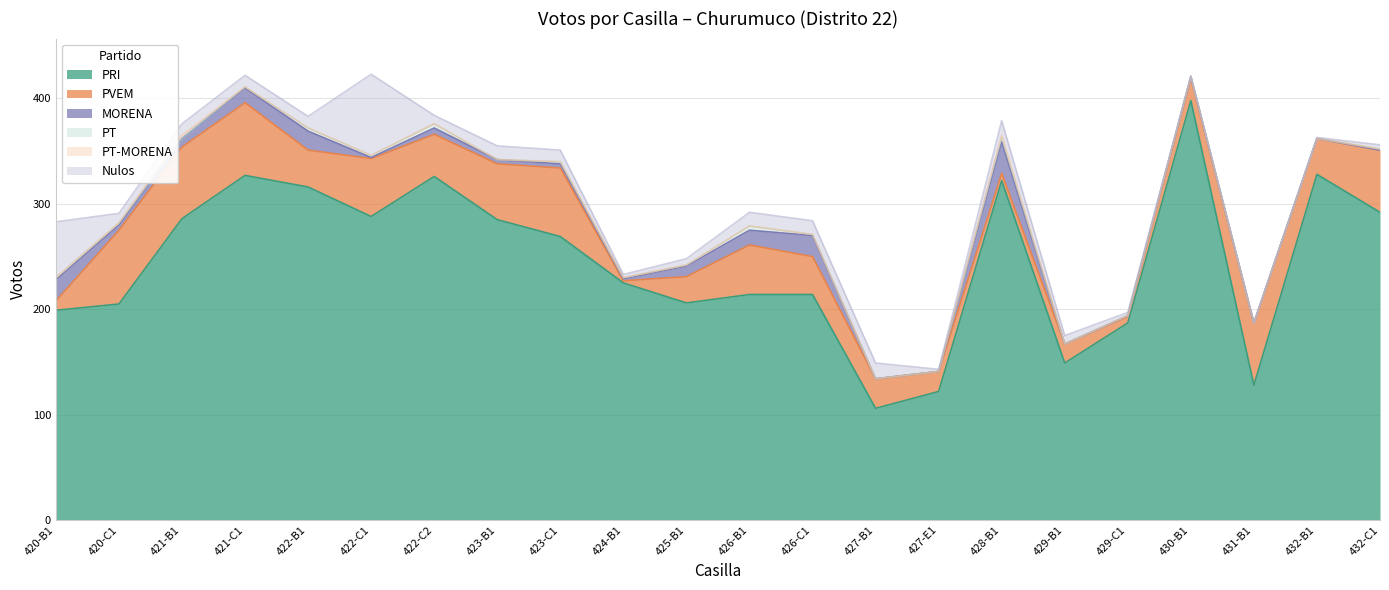

Rank the categories by PT-MORENA value from highest to lowest.

421-B1, 428-B1, 420-B1, 420-C1, 421-C1, 422-B1, 422-C1, 422-C2, 423-B1, 423-C1, 424-B1, 425-B1, 426-B1, 426-C1, 427-B1, 427-E1, 429-B1, 429-C1, 430-B1, 431-B1, 432-B1, 432-C1